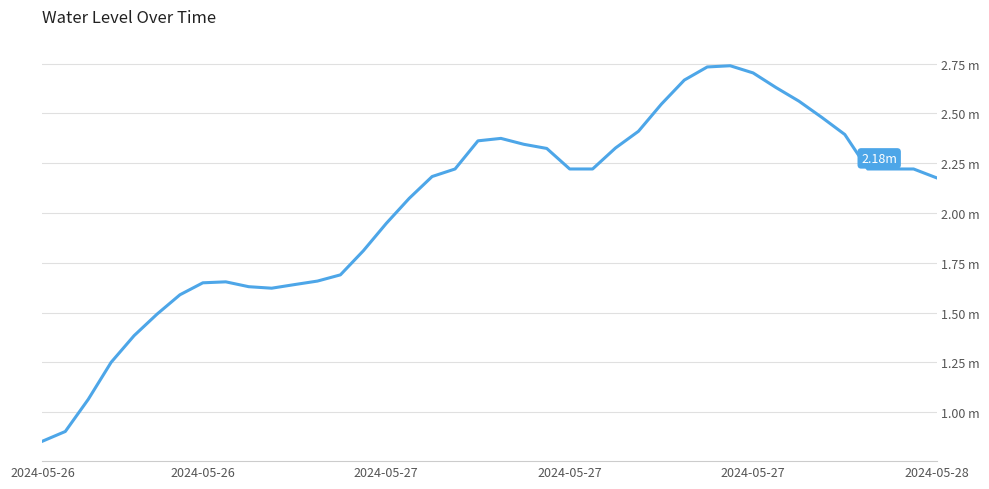

Does the chart display data point markers on the line(s)?

No